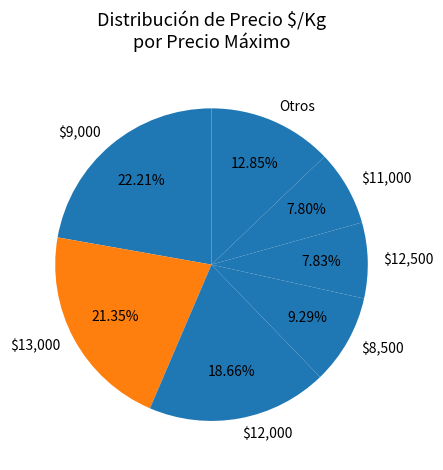

Does Otros represent more than half of the total?

No